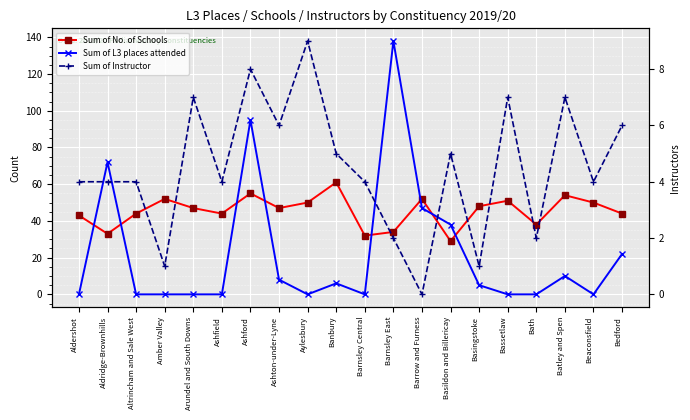

What is the label of the 11th point from the right?

Banbury